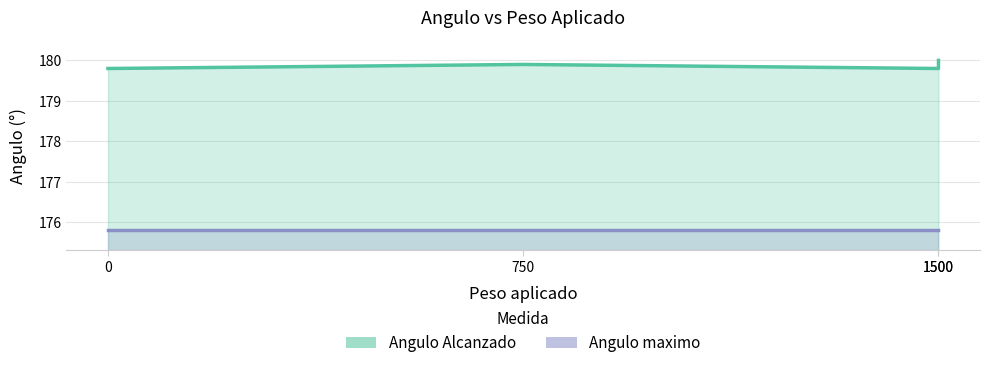

Between 0 and 750, which is larger?

750